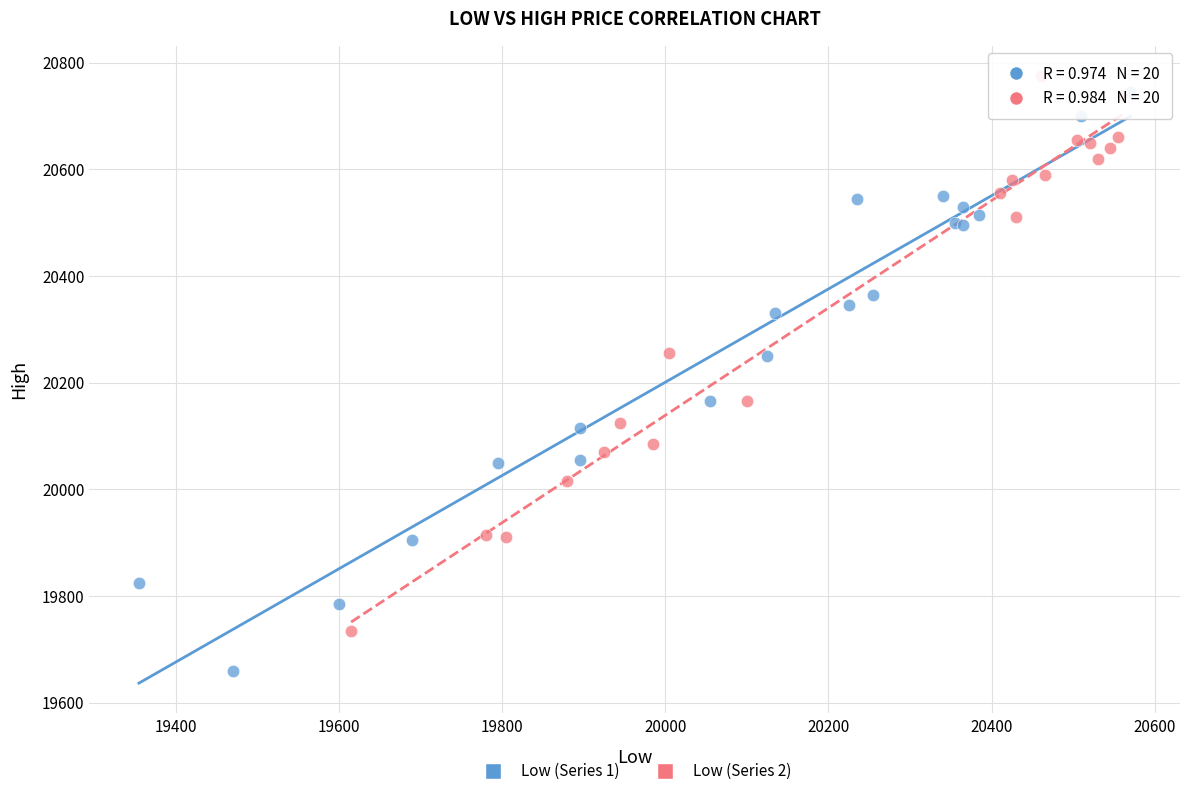

Which series reaches the maximum Y coordinate?

Low (Series 2)